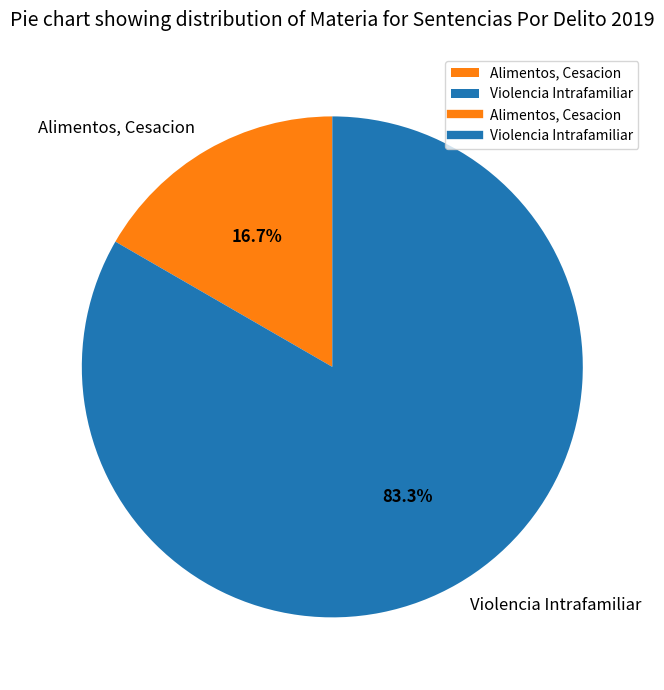

Approximately how many times larger is the value at Violencia Intrafamiliar compared to Alimentos, Cesacion?

5.0